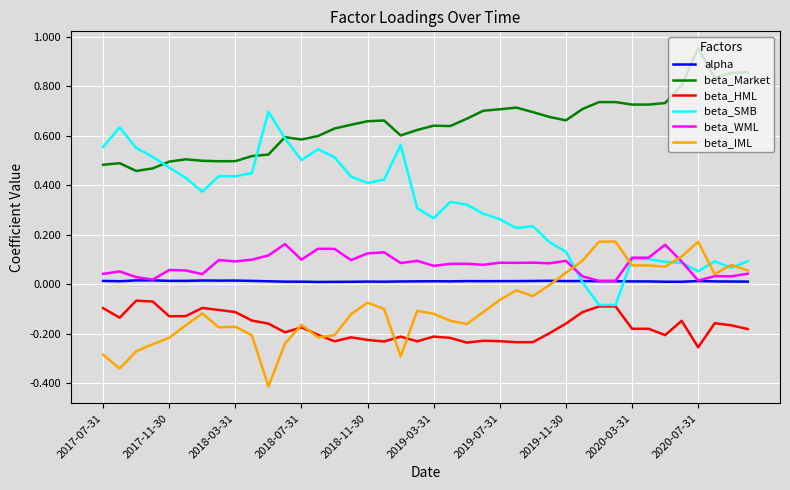

Which series has the widest spread of values?

beta_SMB